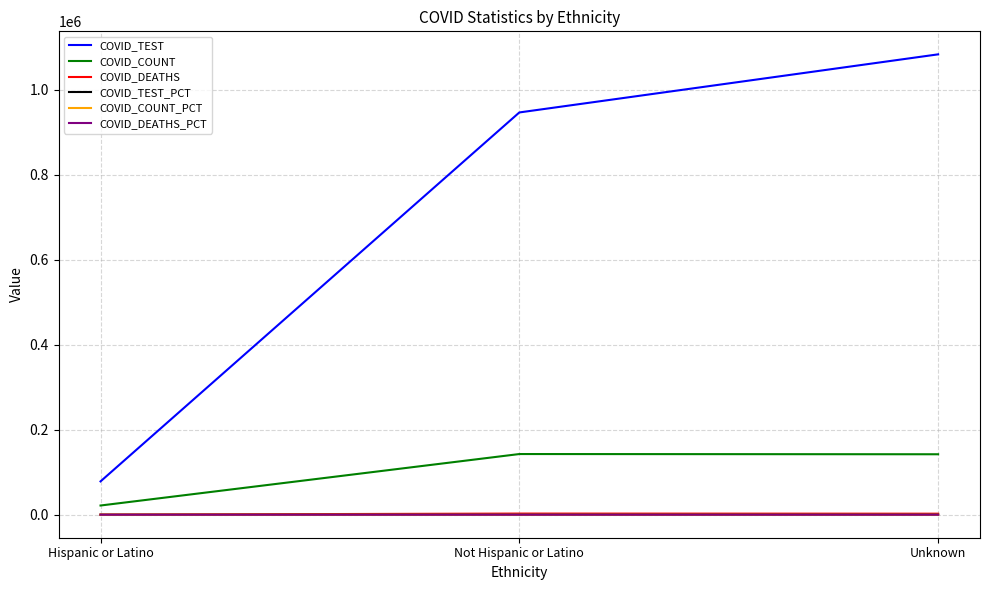

What is the spread (max minus min) of values at Not Hispanic or Latino?

946308.1